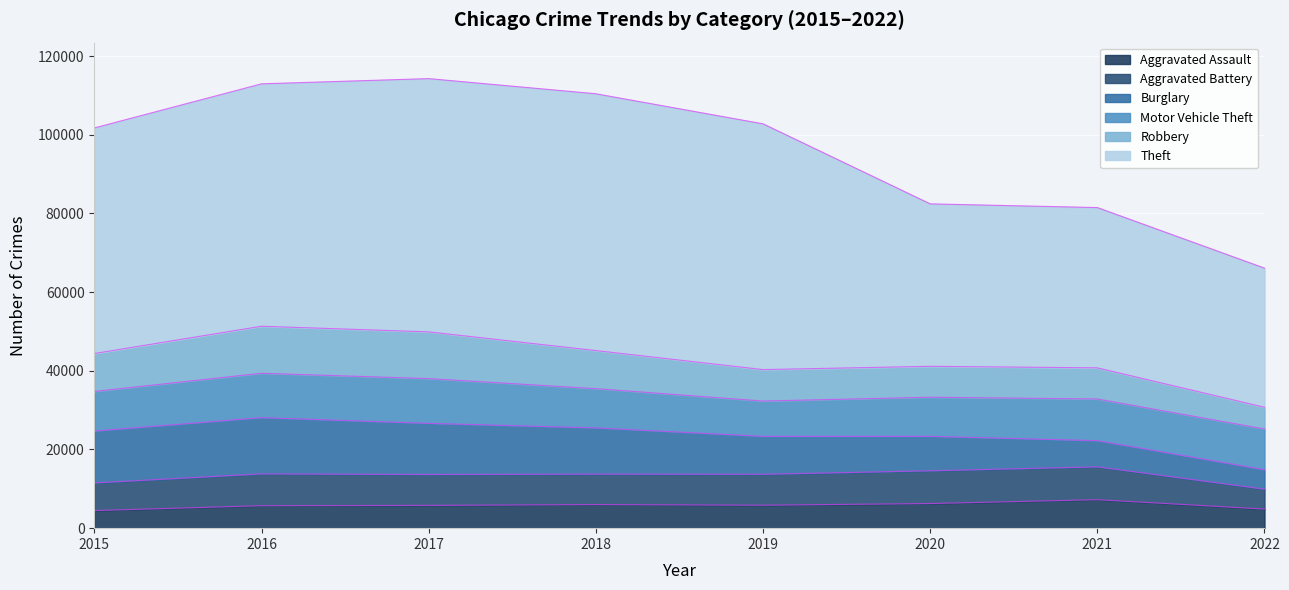

Reading right to left, transcribe all the data shown in this chart.

Aggravated Assault: 4869	7242	6263	5840	6001	5793	5712	4480
Aggravated Battery: 5052	8348	8319	7857	7735	7845	8085	7018
Burglary: 4925	6654	8754	9639	11746	13001	14289	13184
Motor Vehicle Theft: 10361	10591	9953	8978	9983	11380	11286	10068
Robbery: 5522	7920	7855	7994	9679	11880	11960	9638
Theft: 35370	40743	41296	62478	65282	64380	61618	57350